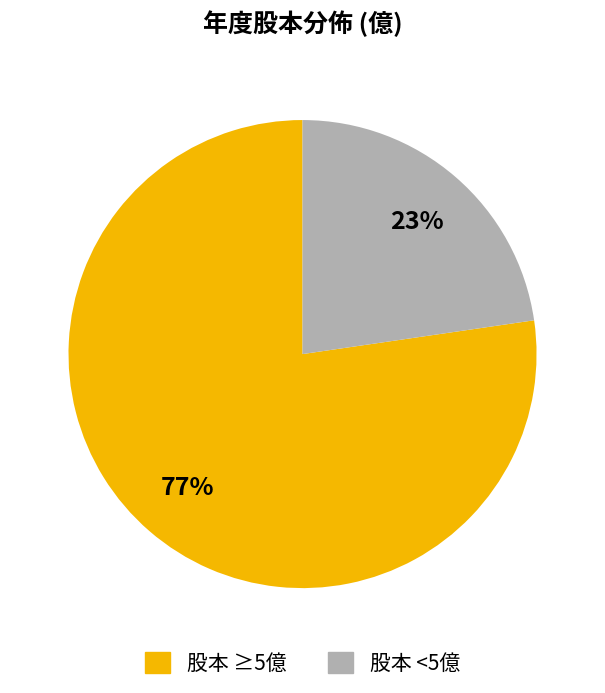

Is there a majority slice in this chart?

Yes